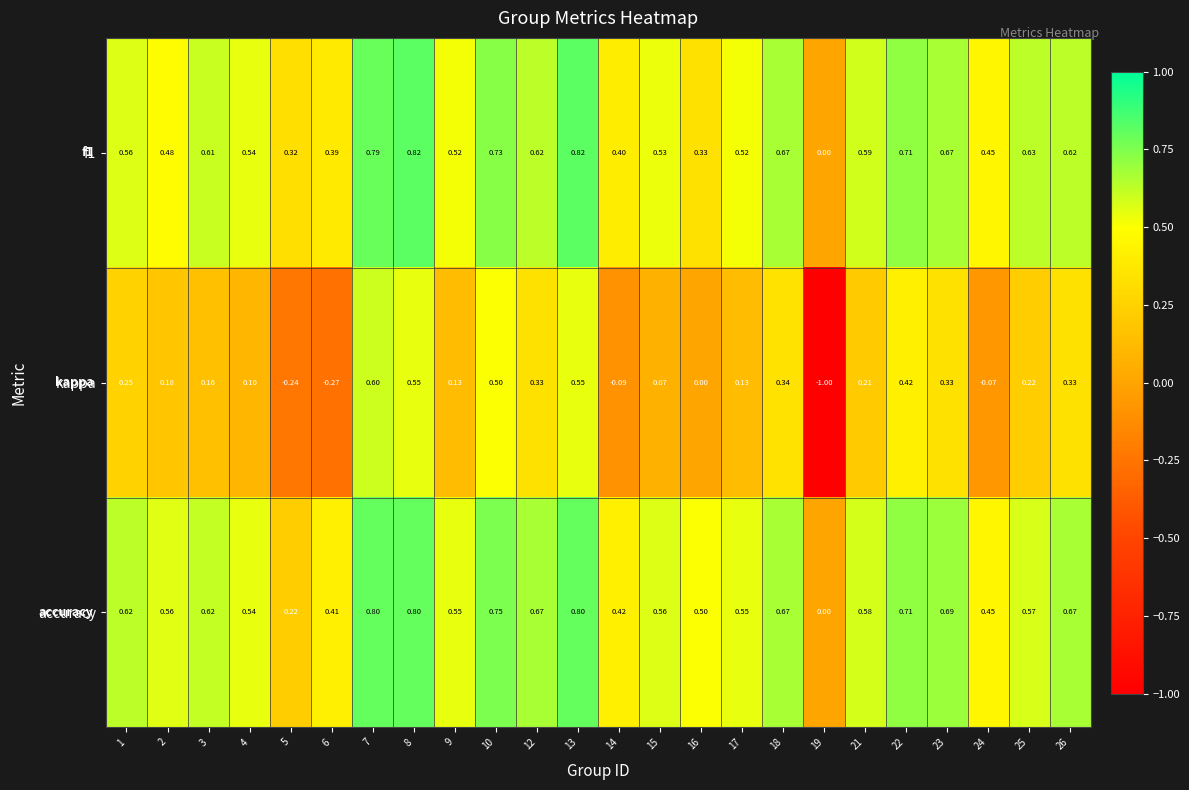

How many categories are shown in the chart?

24